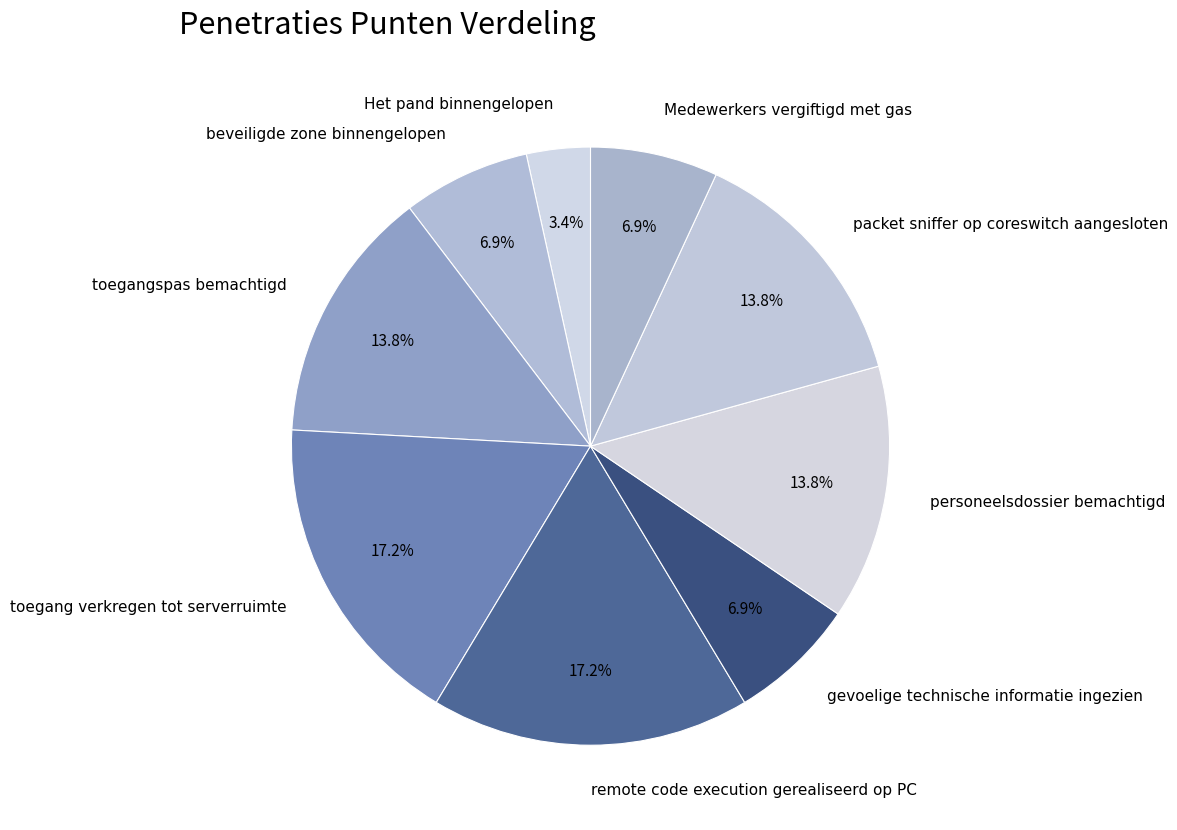

How many segments does this pie chart have?

9